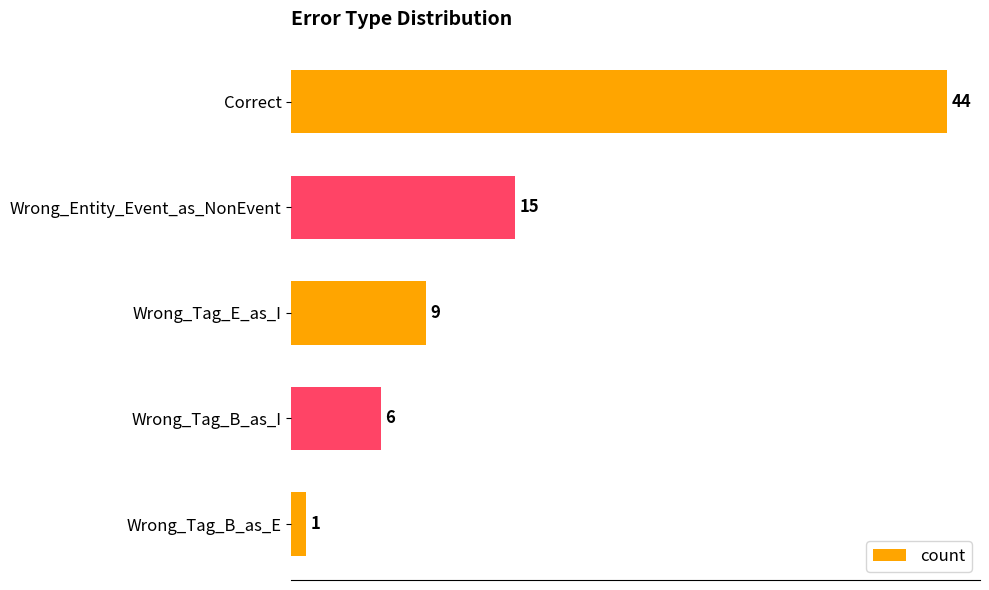

Are the bars grouped side by side (vs. stacked)?

No